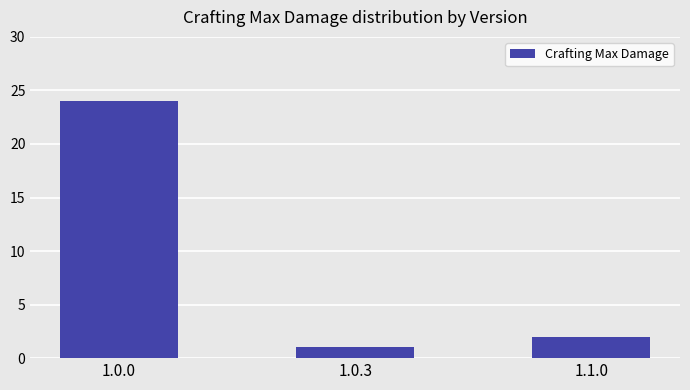

How many bars are there in total?

3